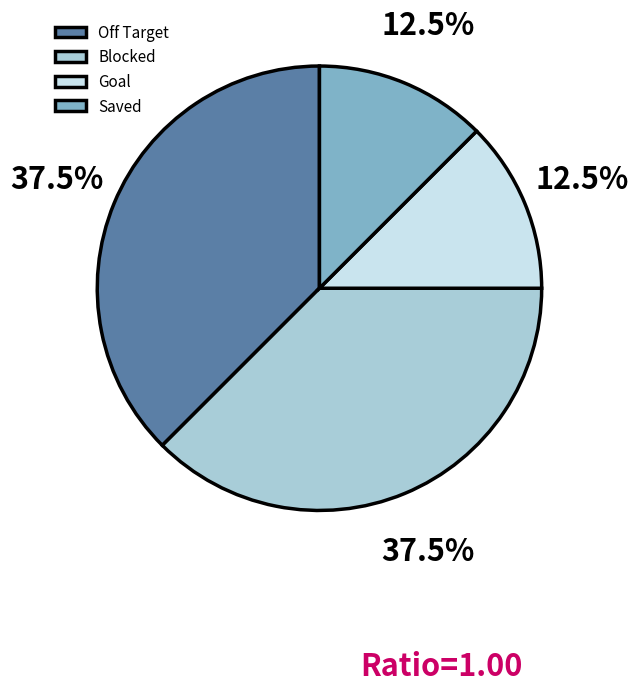

Is it true that Off Target is 45% of the pie?

False